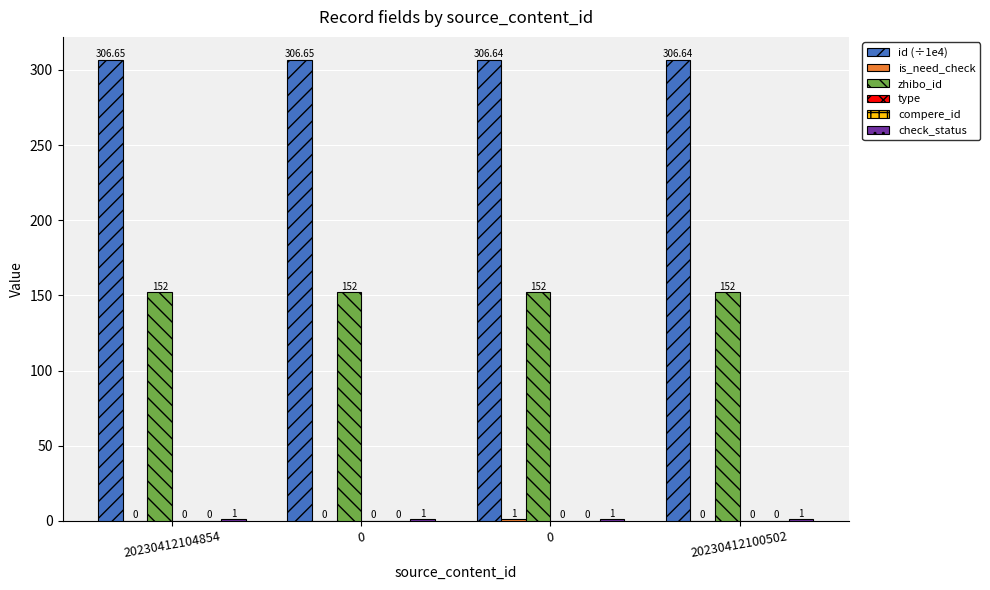

What is the label of the 1st bar from the right?

20230412100502